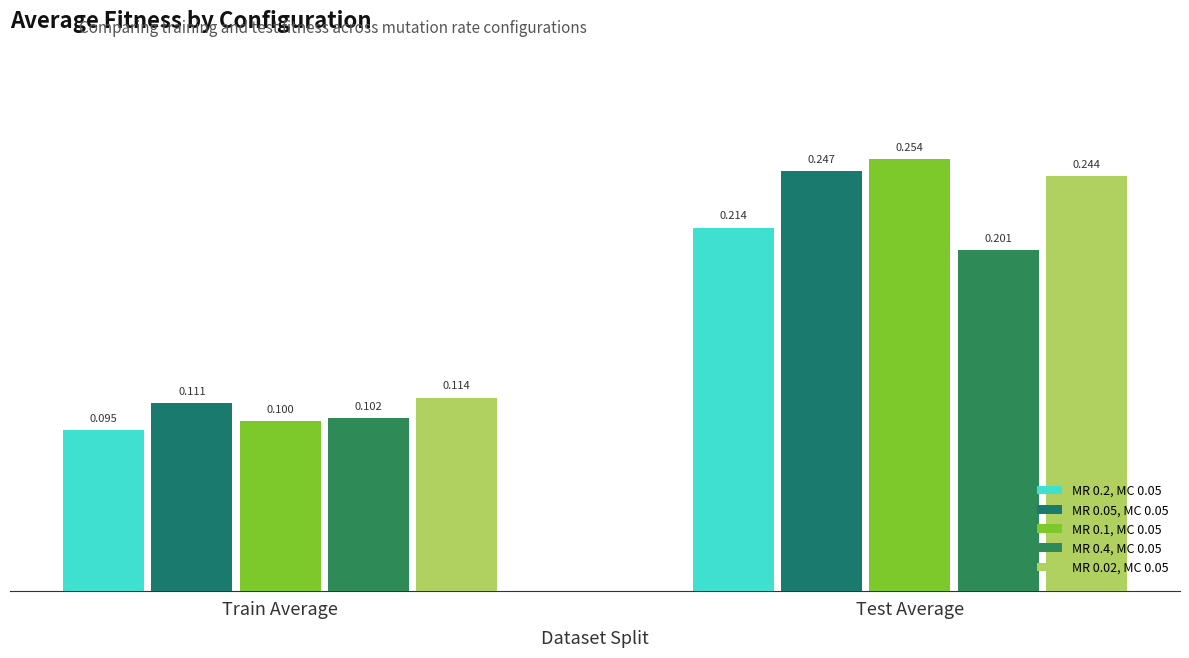

At Test Average, list the series in order from smallest to largest.

MR 0.4, MC 0.05, MR 0.2, MC 0.05, MR 0.02, MC 0.05, MR 0.05, MC 0.05, MR 0.1, MC 0.05